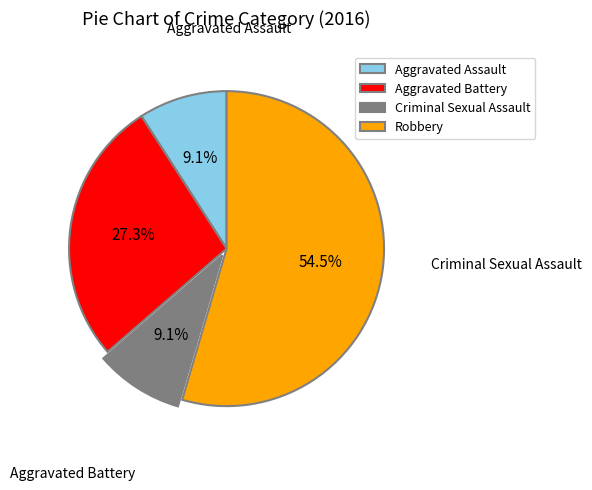

What is the largest slice in the pie chart?

Robbery